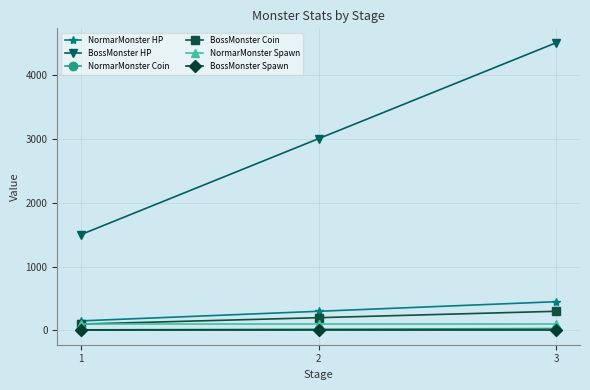

What are all the series names shown in the legend?

NormarMonster HP, BossMonster HP, NormarMonster Coin, BossMonster Coin, NormarMonster Spawn, BossMonster Spawn